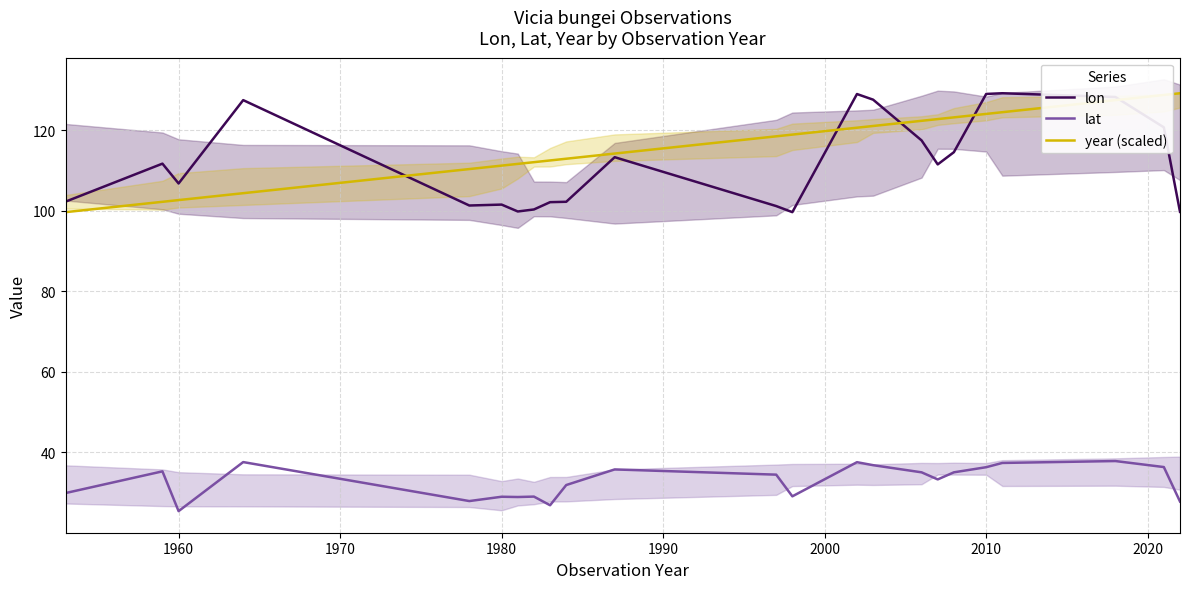

Does the chart display data point markers on the line(s)?

No